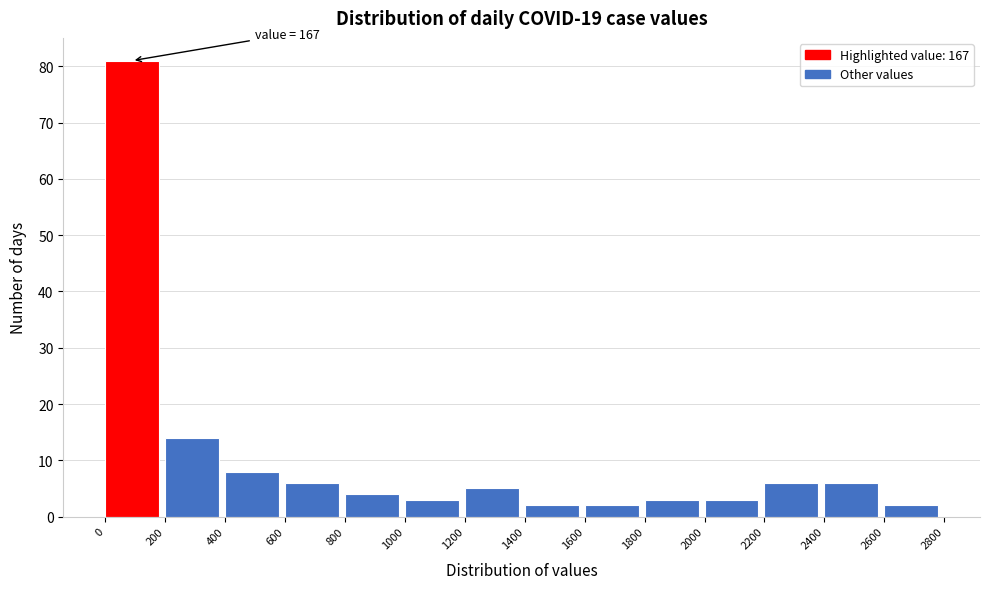

Over which range of the x-axis is the bar tallest?

0 to 200